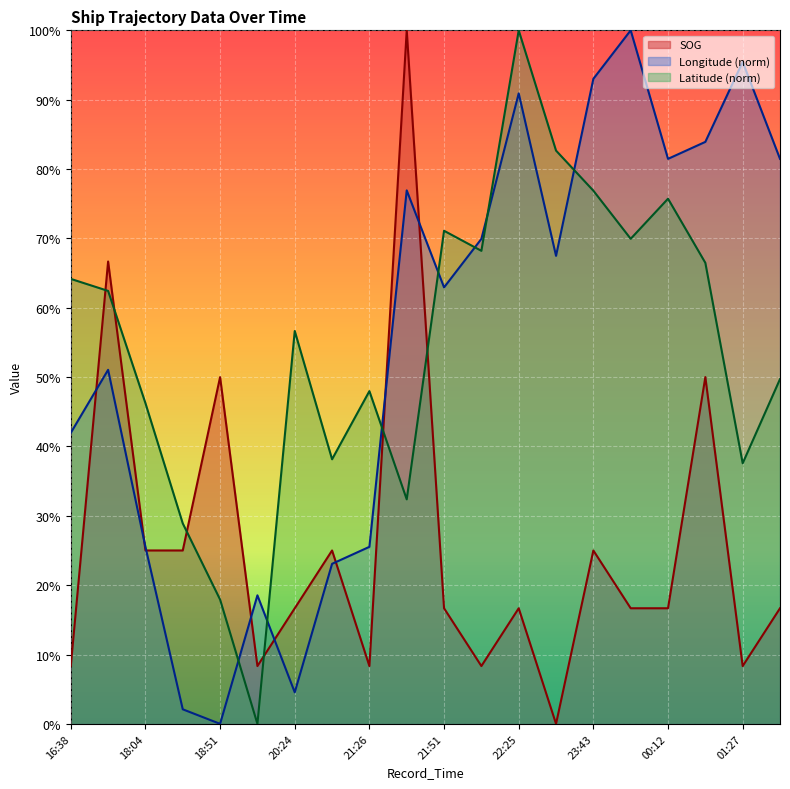

Reading left to right, transcribe all the data shown in this chart.

SOG: 16:38=0.1	17:45=0.7	18:04=0.2	18:35=0.2	18:51=0.5	20:03=0.1	20:24=0.2	20:47=0.2	21:26=0.1	21:39=1.0	21:51=0.2	22:12=0.1	22:25=0.2	22:39=0.0	23:43=0.2	23:58=0.2	00:12=0.2	00:56=0.5	01:27=0.1	01:38=0.2
Longitude: 16:38=0.4	17:45=0.5	18:04=0.3	18:35=0.0	18:51=0.0	20:03=0.2	20:24=0.0	20:47=0.2	21:26=0.3	21:39=0.8	21:51=0.6	22:12=0.7	22:25=0.9	22:39=0.7	23:43=0.9	23:58=1.0	00:12=0.8	00:56=0.8	01:27=1.0	01:38=0.8
Latitude: 16:38=0.6	17:45=0.6	18:04=0.5	18:35=0.3	18:51=0.2	20:03=0.0	20:24=0.6	20:47=0.4	21:26=0.5	21:39=0.3	21:51=0.7	22:12=0.7	22:25=1.0	22:39=0.8	23:43=0.8	23:58=0.7	00:12=0.8	00:56=0.7	01:27=0.4	01:38=0.5